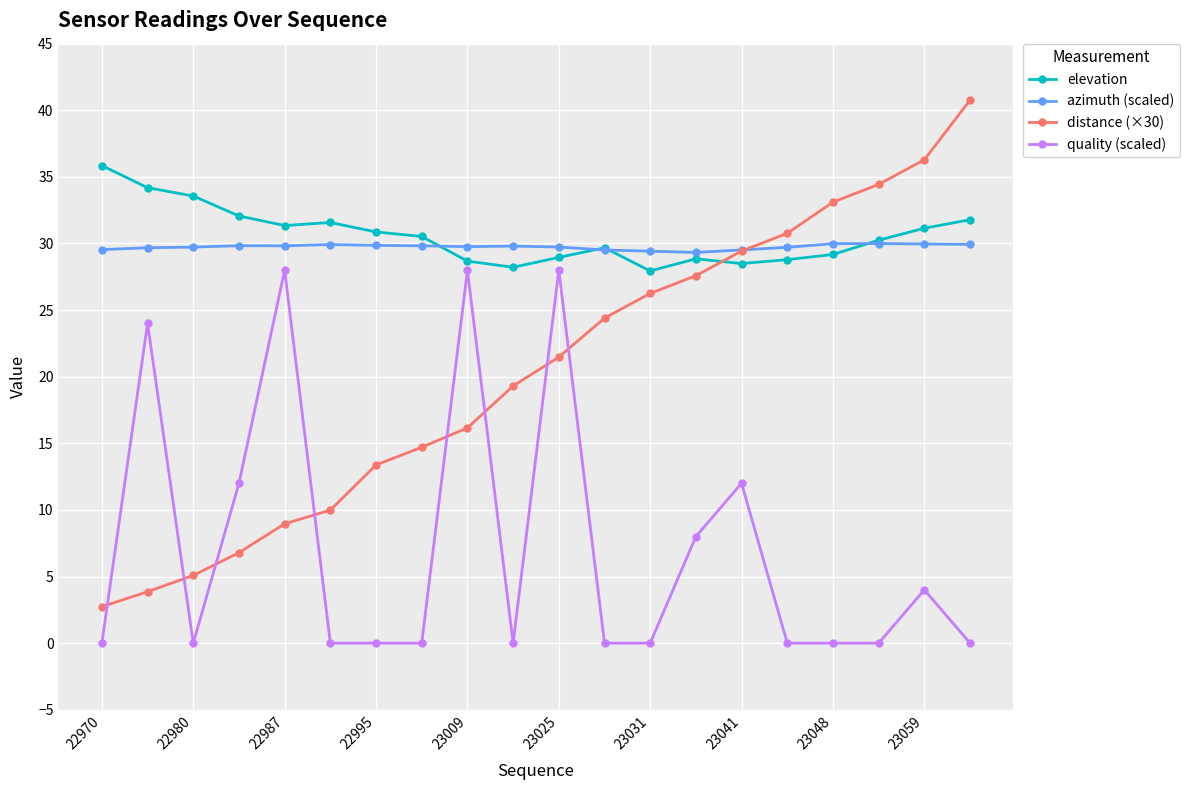

True or false: azimuth (scaled) has more than 1 interior local peaks.

True